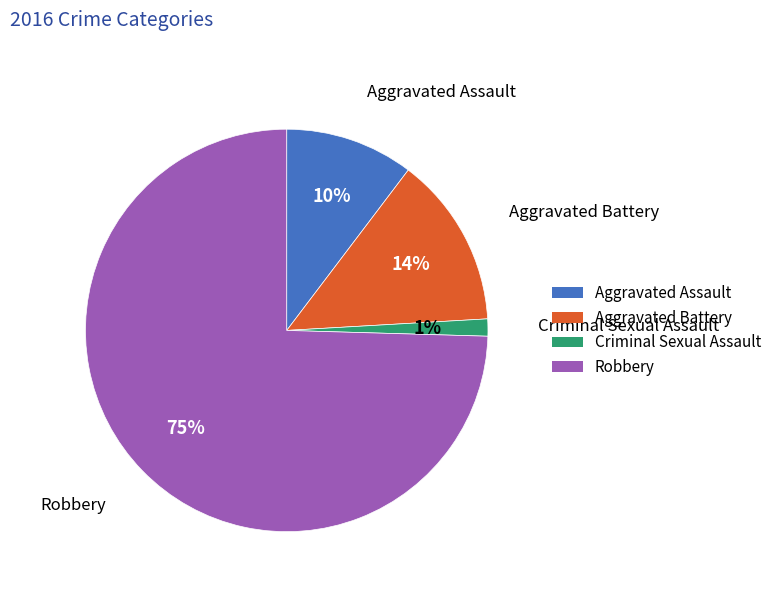

Is the sum of Criminal Sexual Assault and Aggravated Battery greater than half?

No